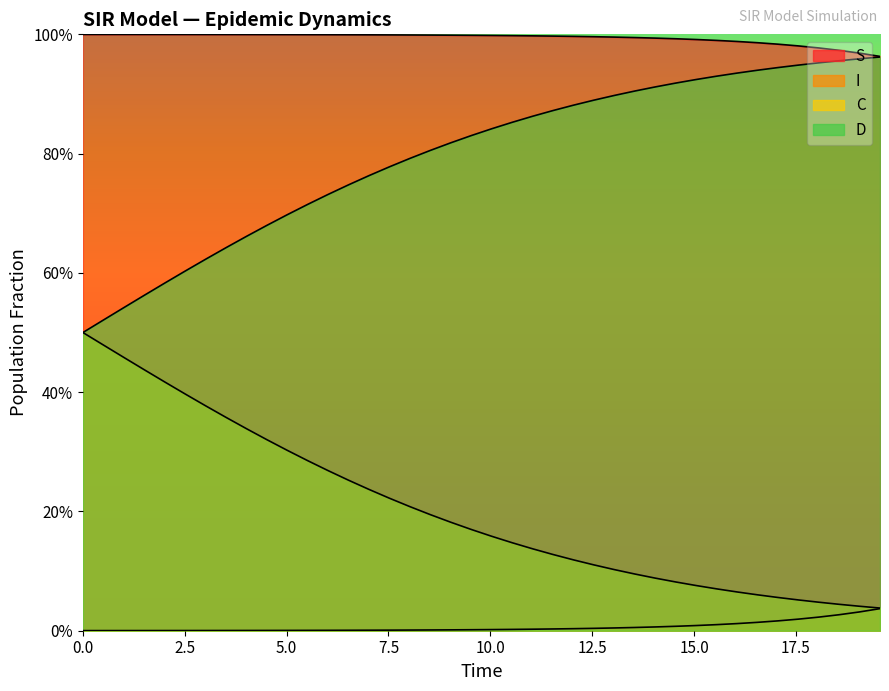

True or false: S and C intersect in this chart.

False